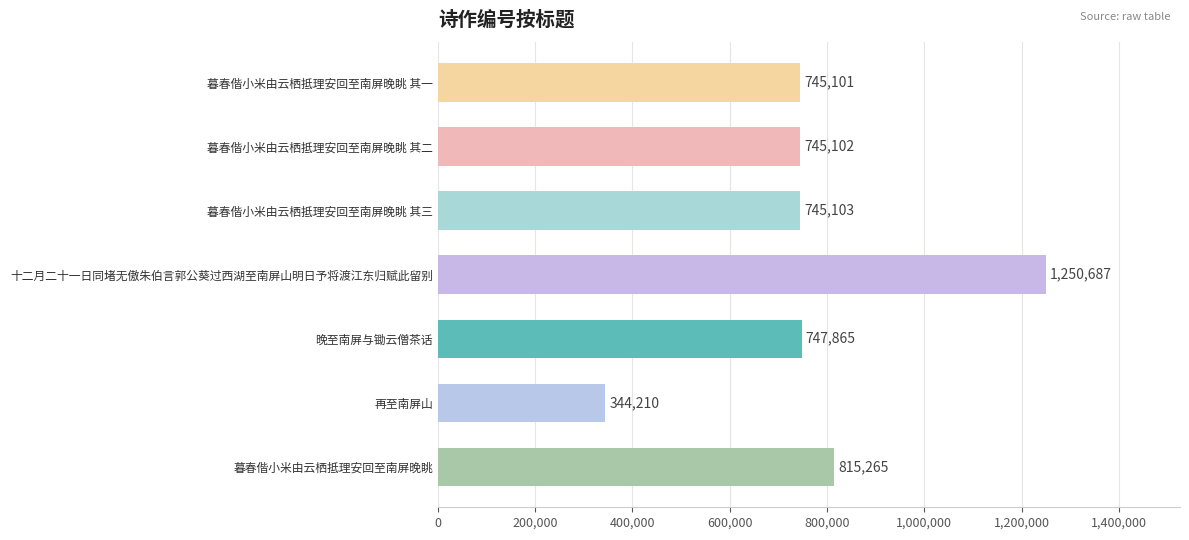

How many bars are there in total?

7